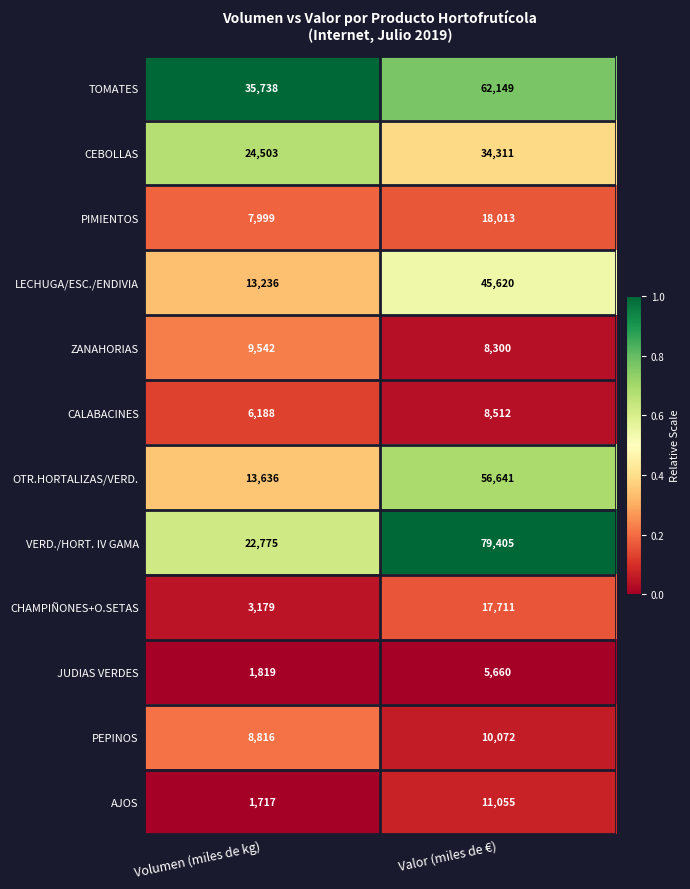

Is it true that CEBOLLAS equals 15299 at Volumen (miles de kg)?

False